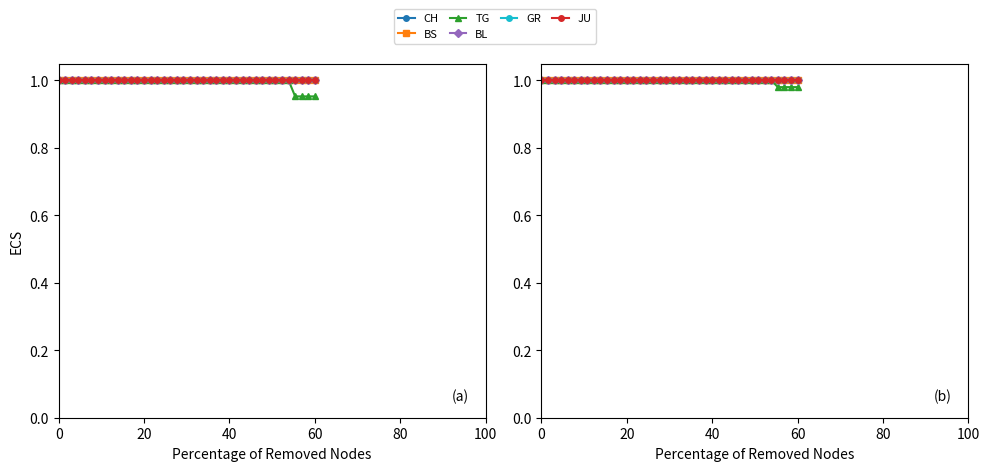

True or false: GR and BS cross at least once.

False